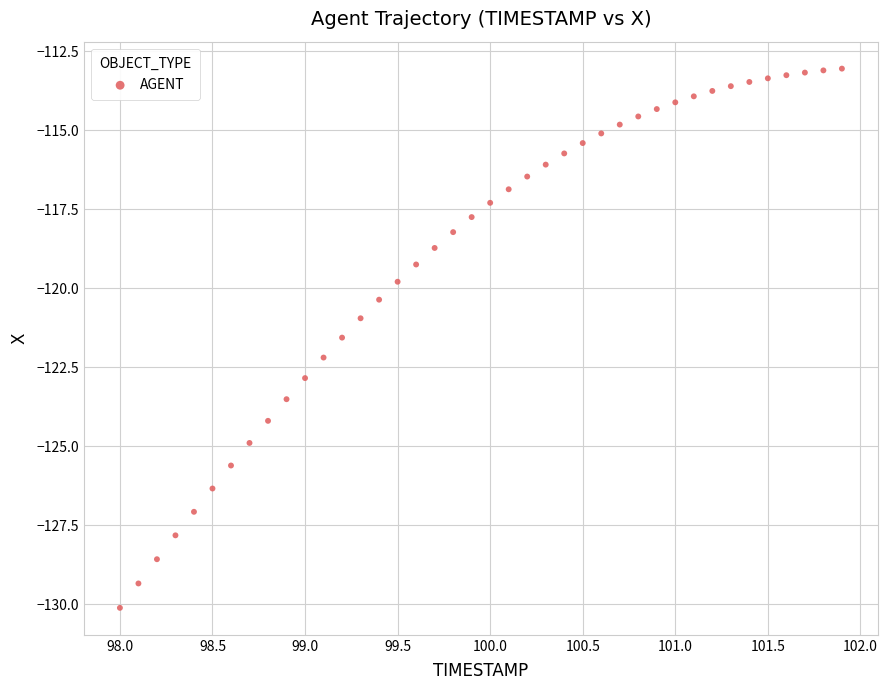

What is the range of X values (max minus min)?

3.9